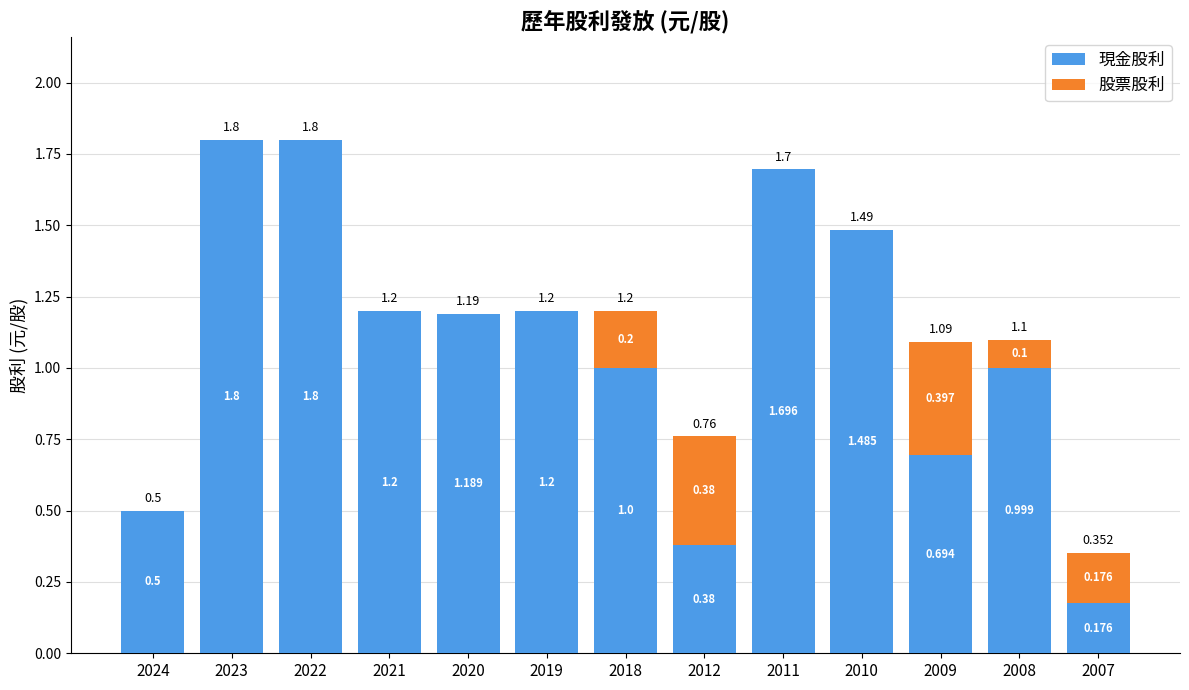

Count the number of categories in the chart.

13